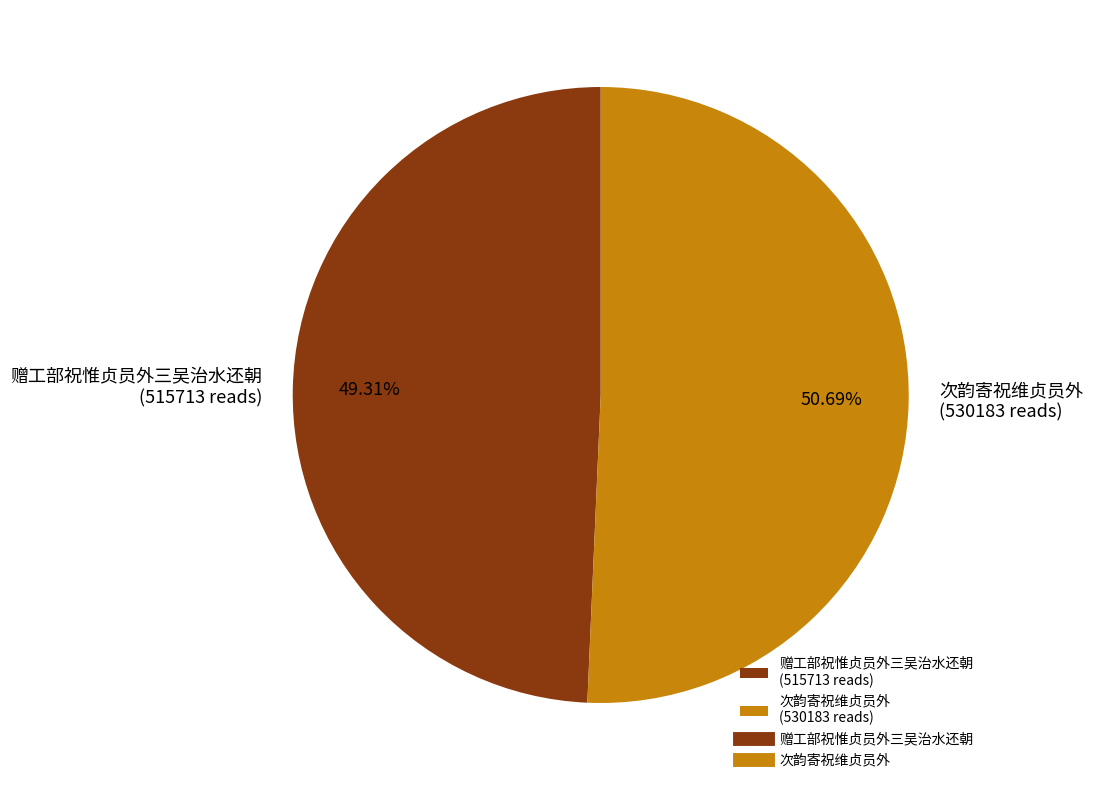

Combined, what portion of the pie is 次韵寄祝维贞员外 and 赠工部祝惟贞员外三吴治水还朝?

100.0%